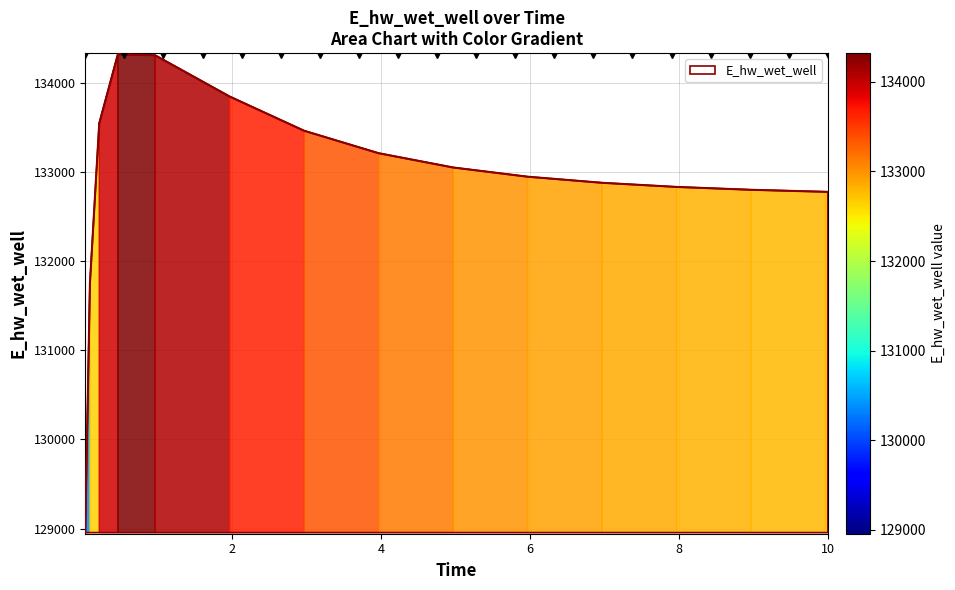

What is the greatest value displayed?

134320.6